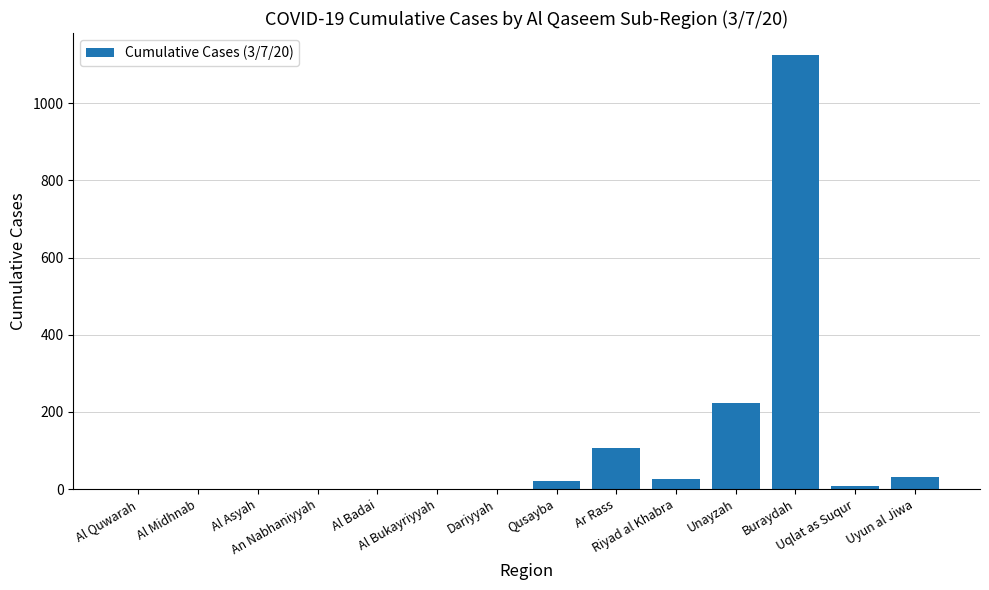

Does the chart contain stacked bars?

No